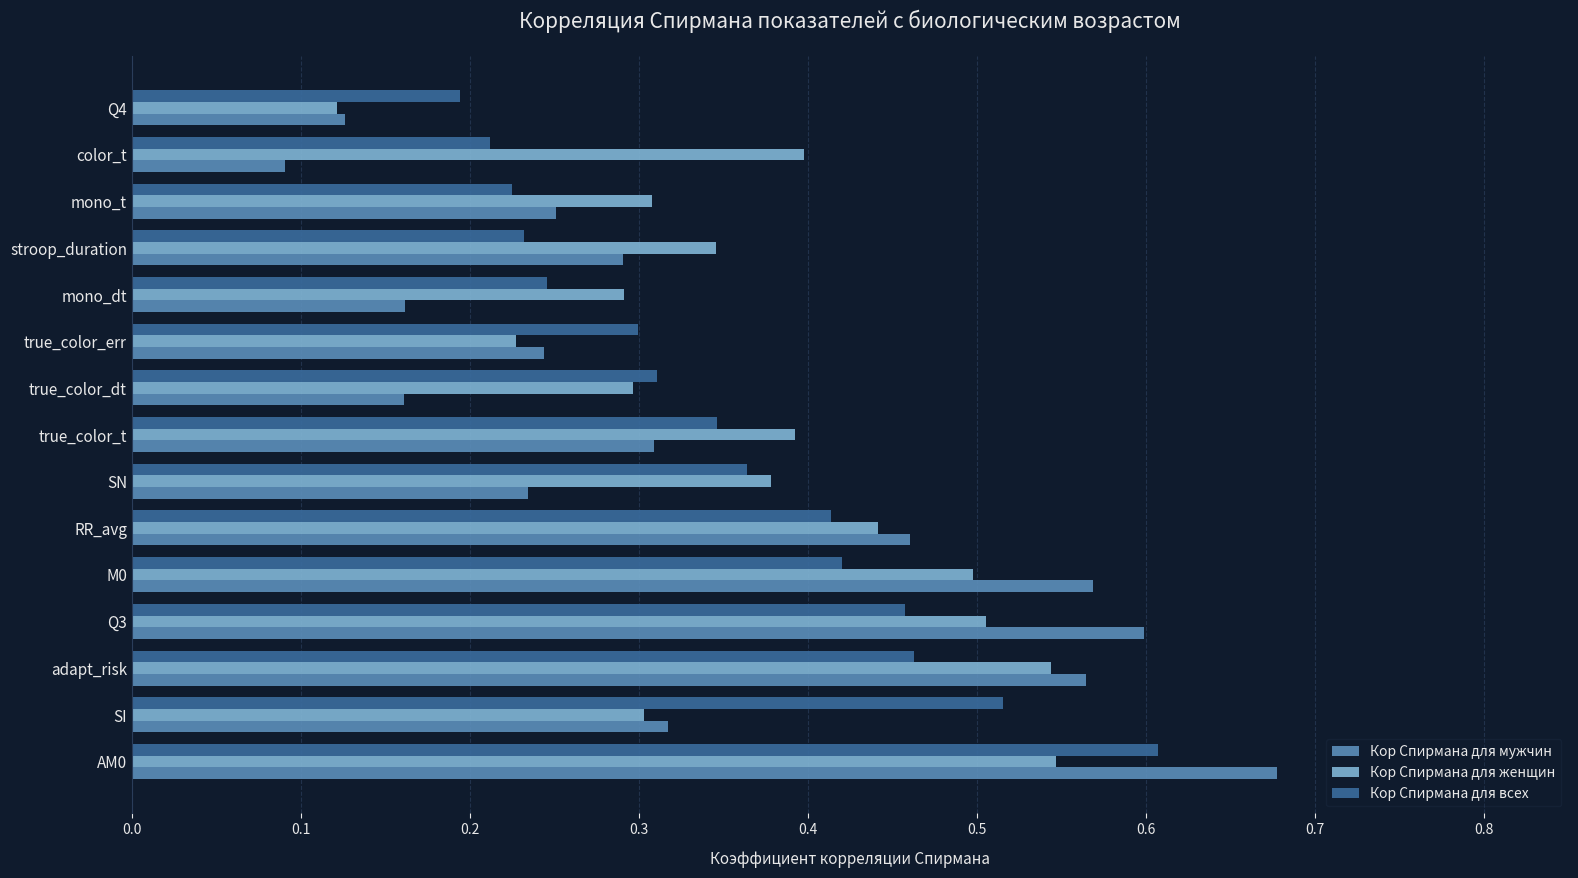

The value of Кор Спирмана для женщин at RR_avg is 0.4. True or false?

True